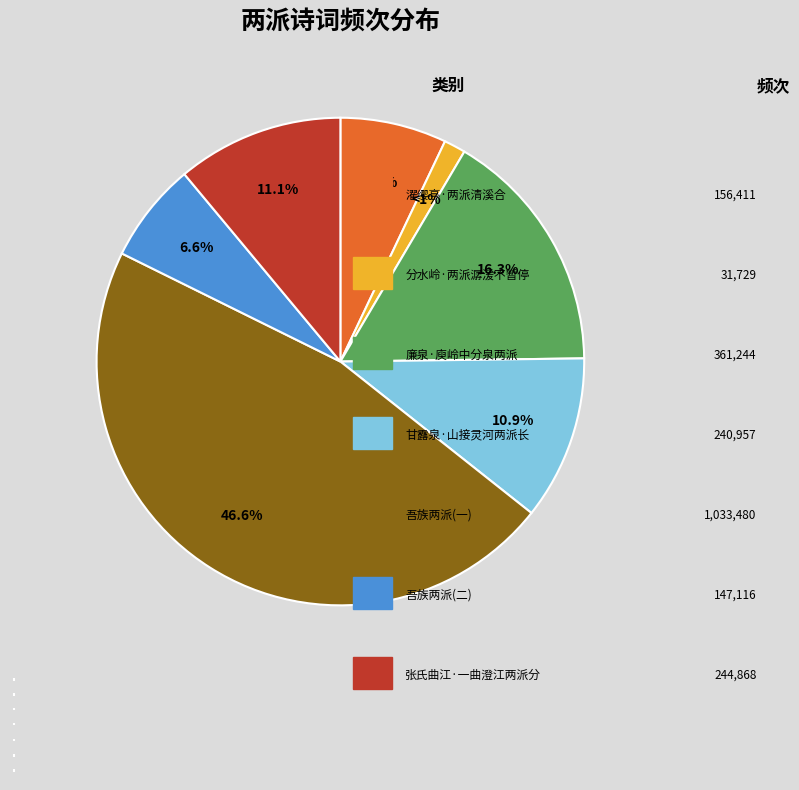

Between 分水岭·两派潺湲不暂停 and 廉泉·庾岭中分泉两派, which is larger?

廉泉·庾岭中分泉两派